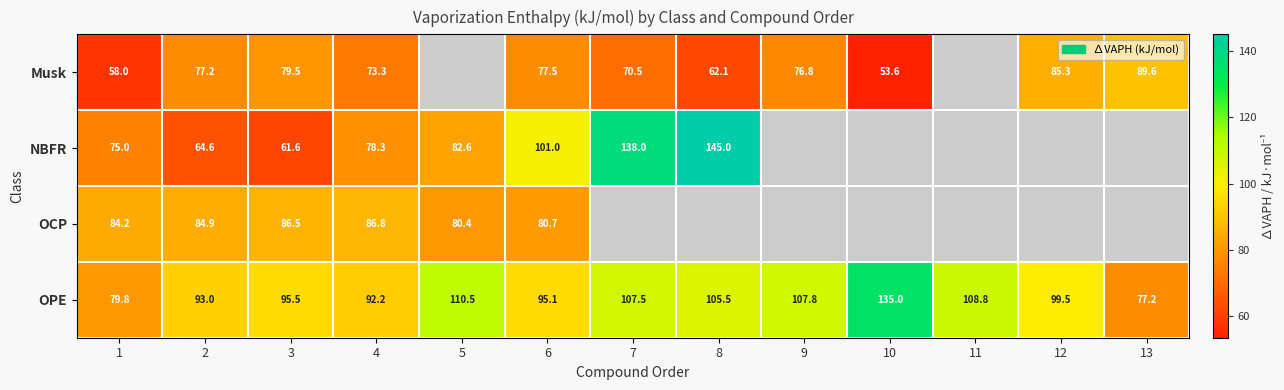

What is the spread (max minus min) of values at 7?

67.5